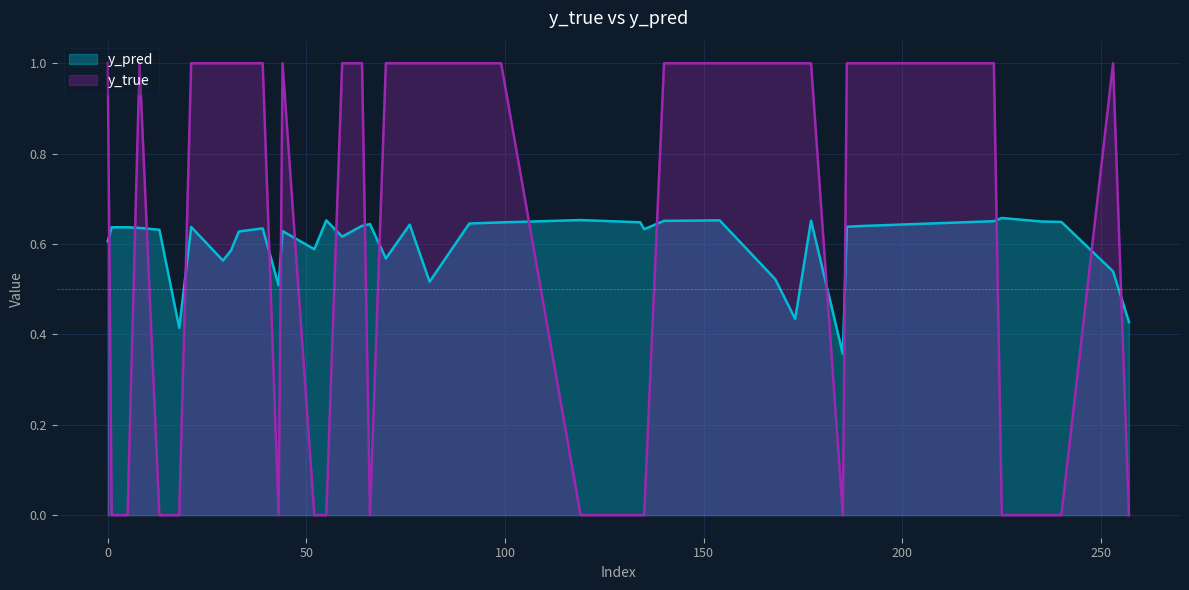

Which series ends up on top after the final intersection of y_true and y_pred?

y_pred